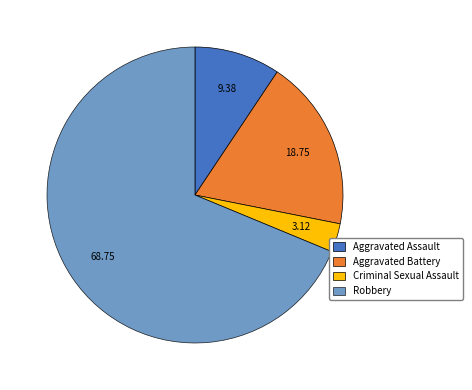

What is the ratio of the value at Robbery to the value at Criminal Sexual Assault?

22.0